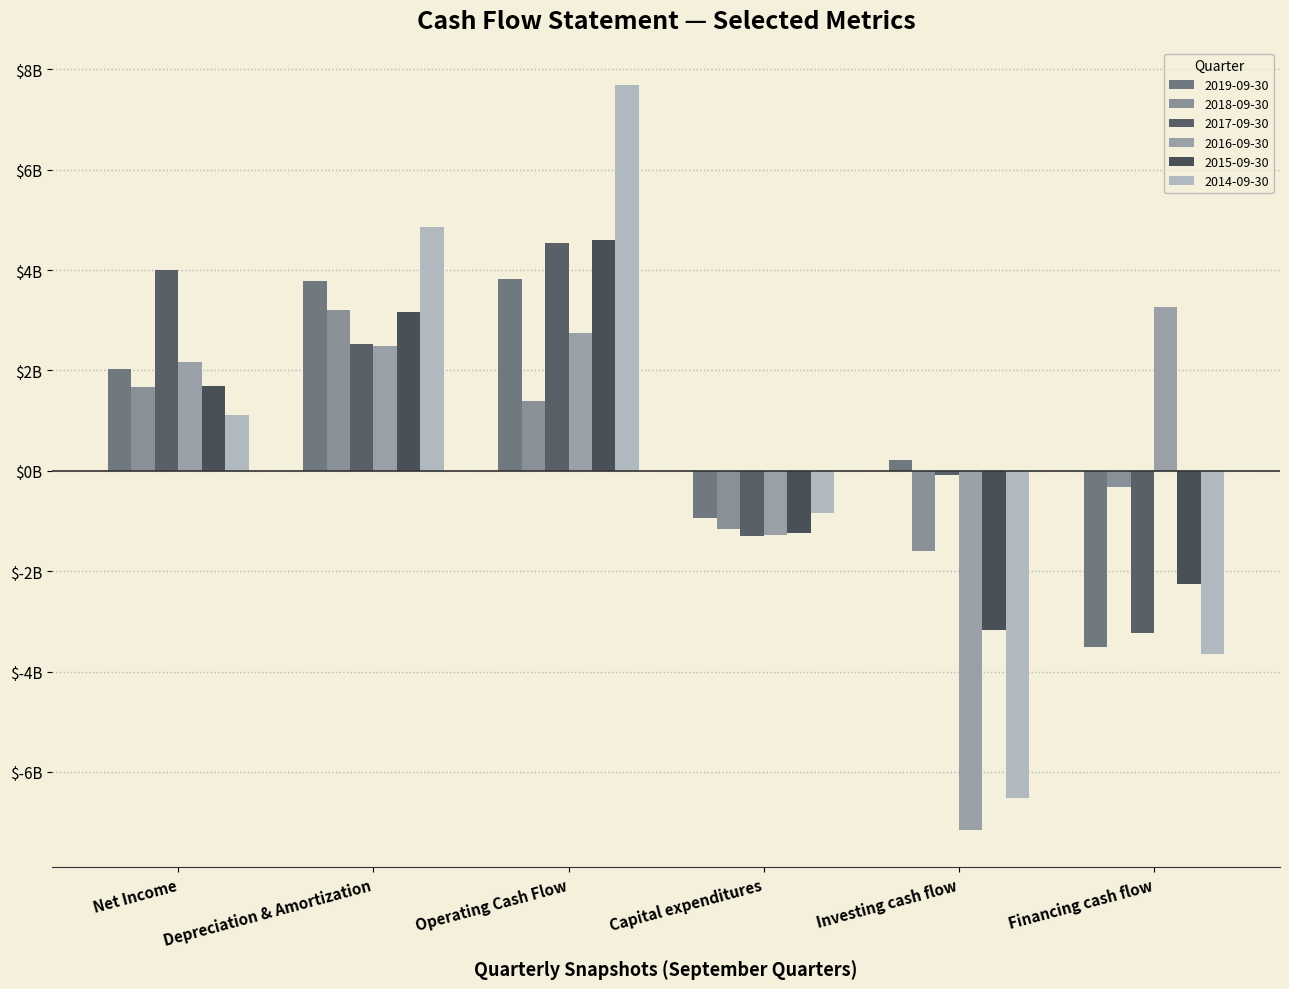

Does the chart contain any negative values?

Yes